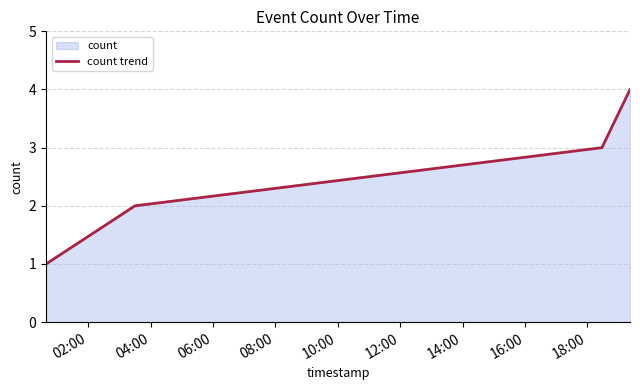

True or false: there are more than 0 points higher than both neighbors.

False